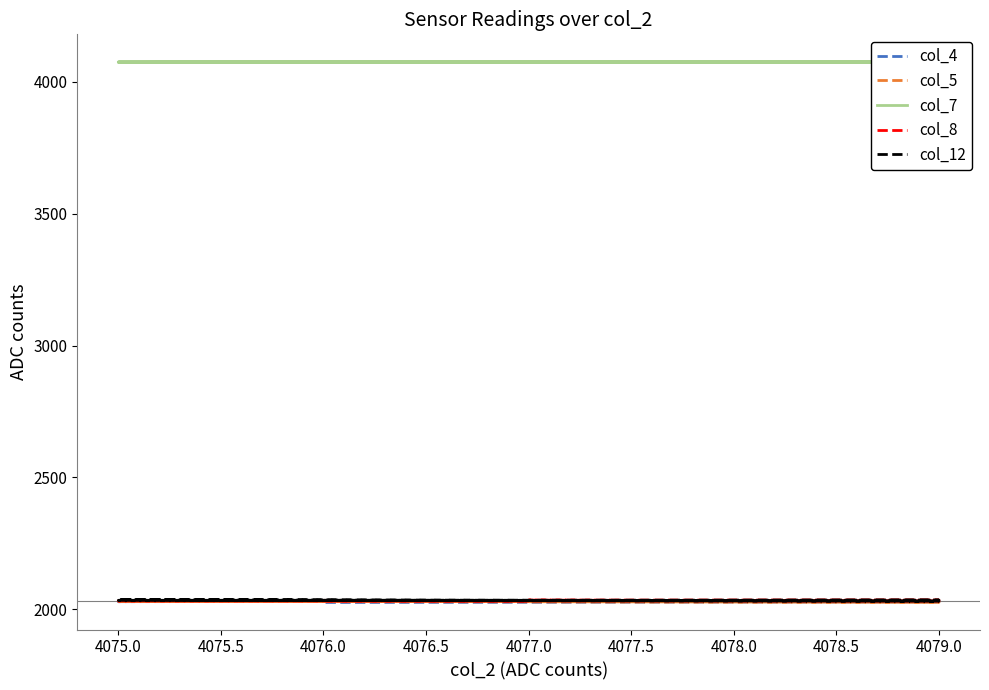

True or false: col_12 has a value of 2037 at 4075.0.

True